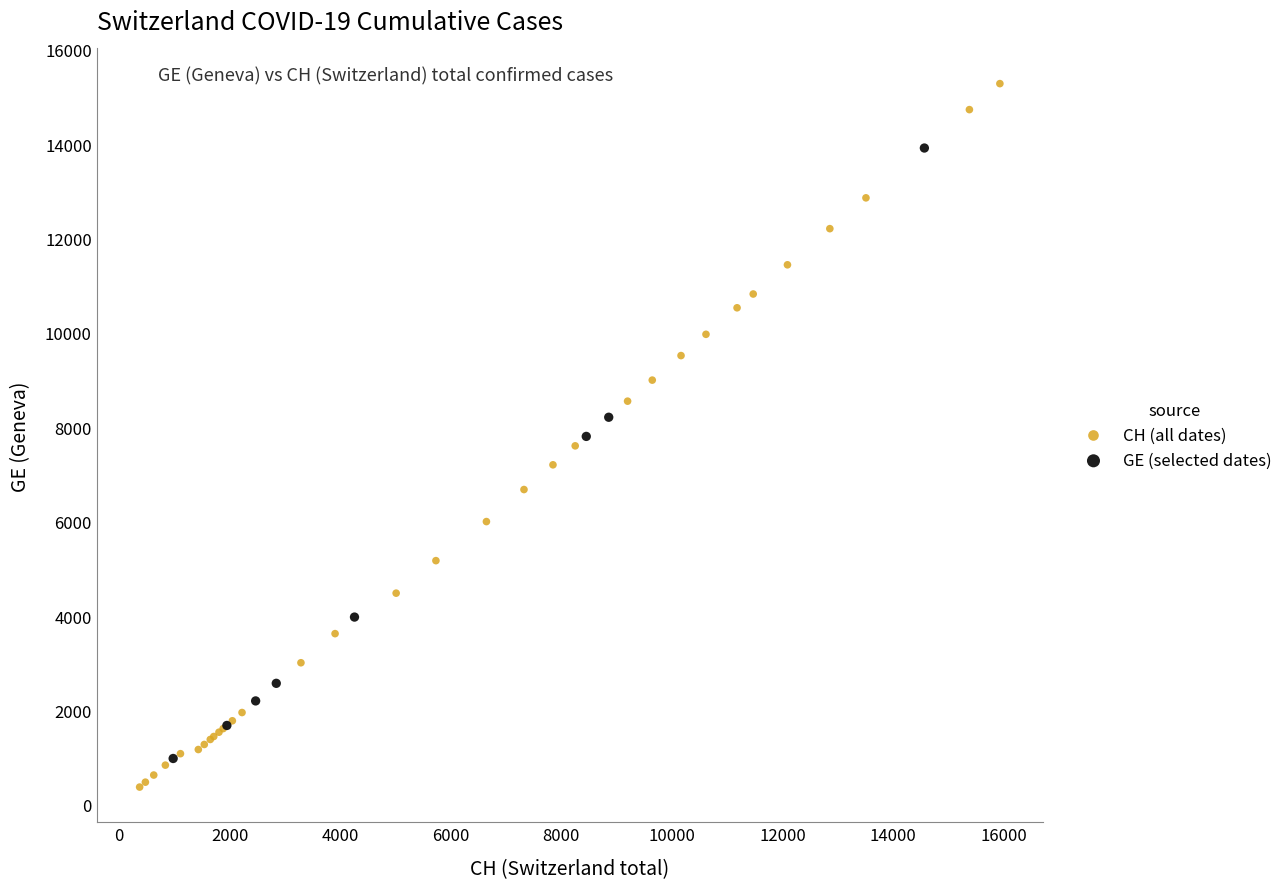

Which series has the largest Y range (max minus min)?

CH (all dates)